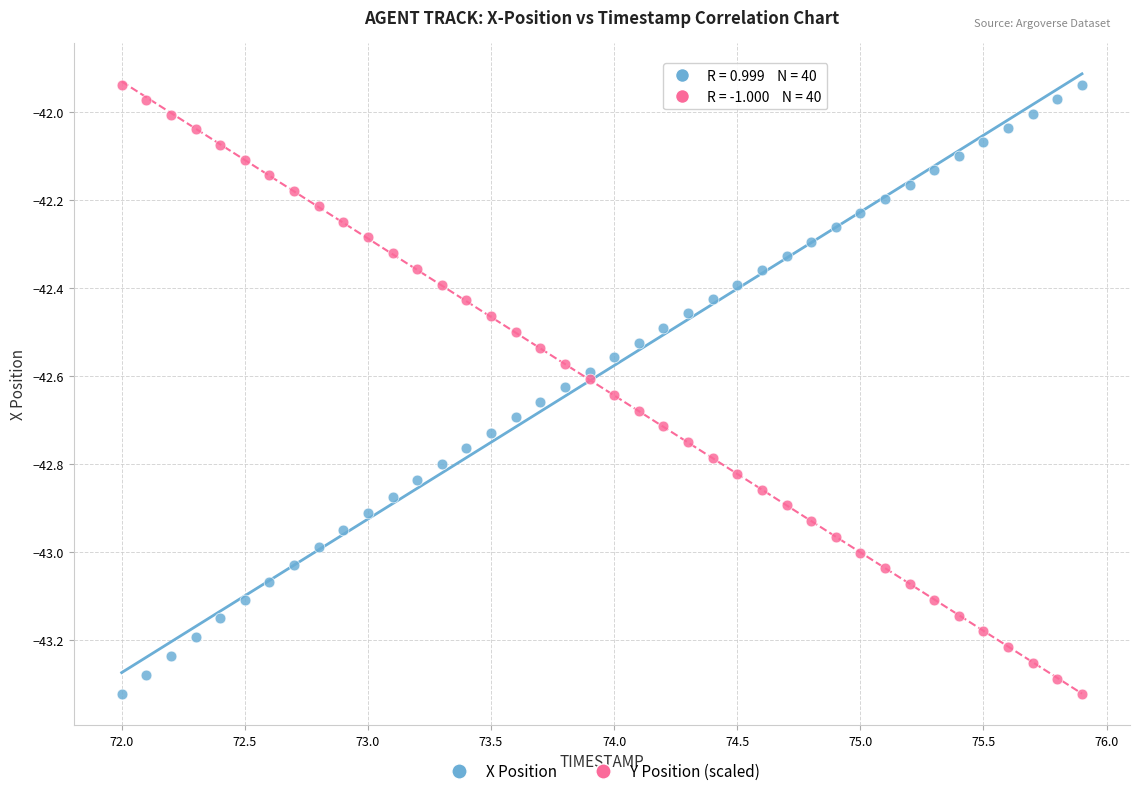

Across all data points, what is the range of Y values (max minus min)?

1.4